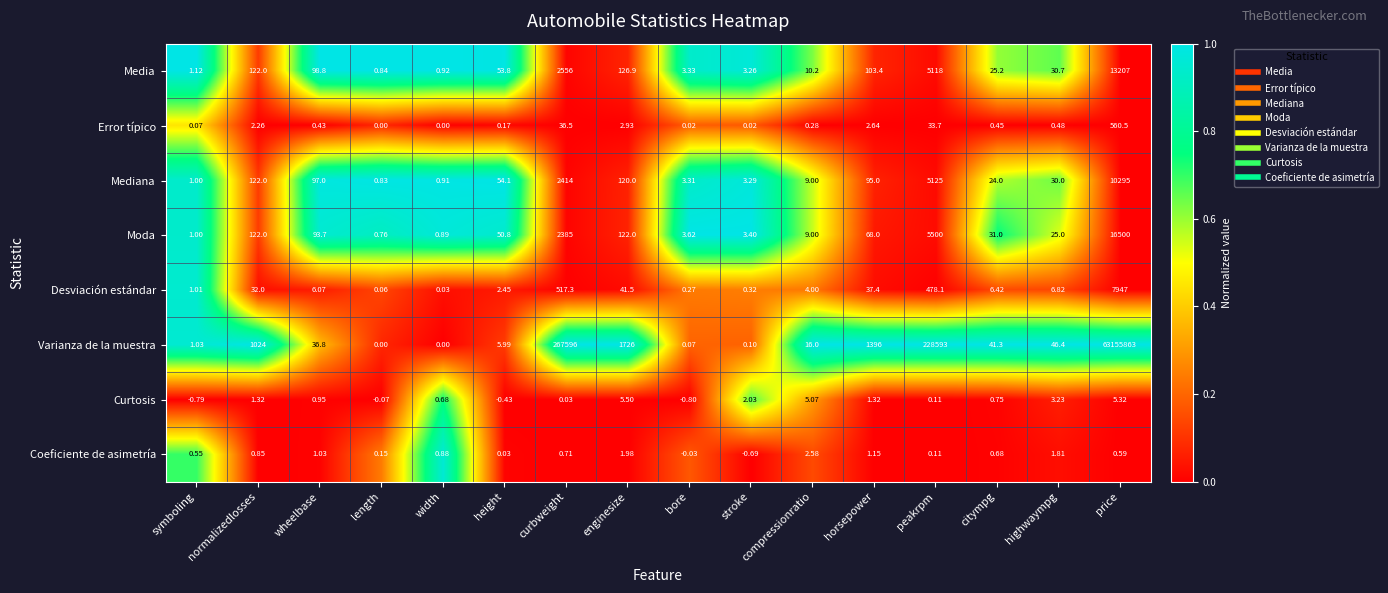

List the series in order of their peak value, highest first.

Varianza de la muestra, Moda, Media, Mediana, Desviación estándar, Error típico, Curtosis, Coeficiente de asimetría